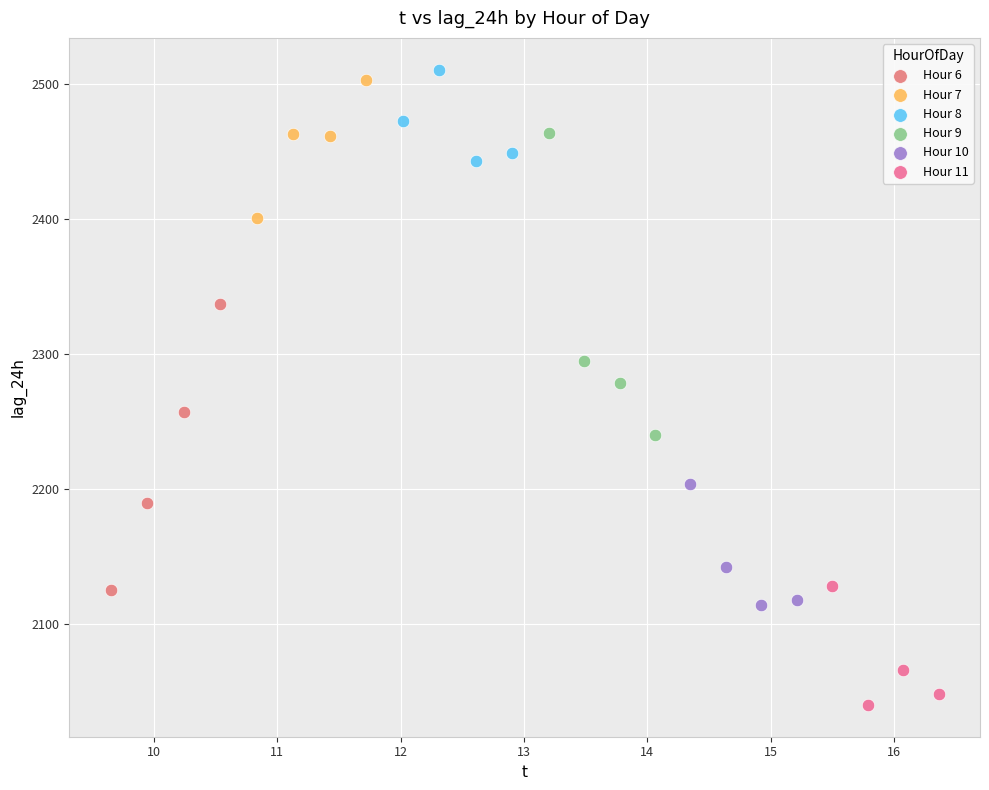

Which series has the largest Y range (max minus min)?

Hour 9